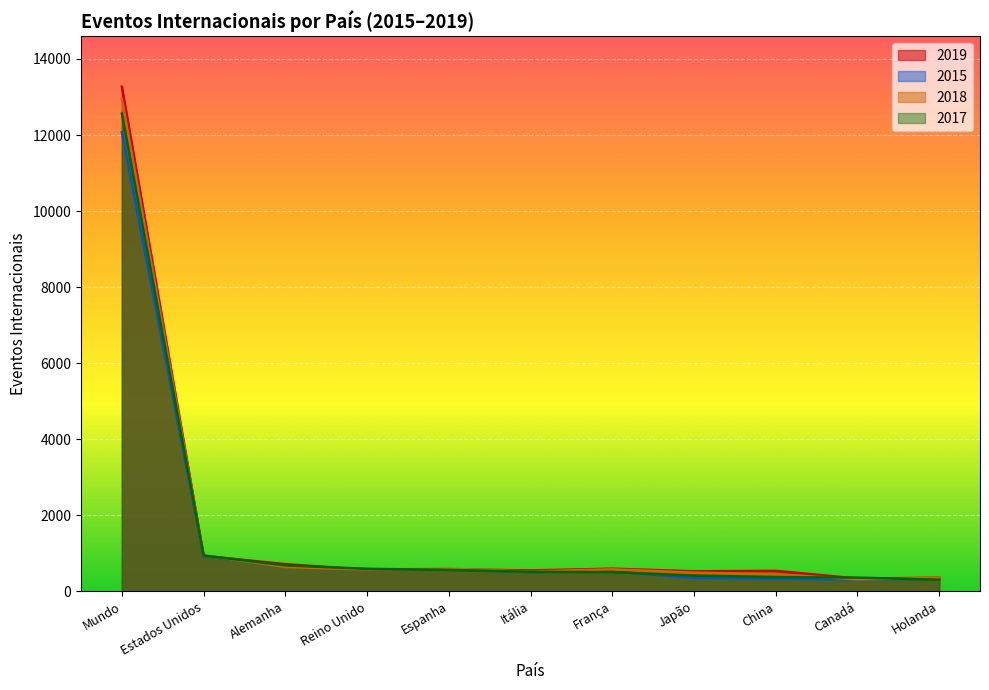

The value of 2019 at Itália is 379. True or false?

False